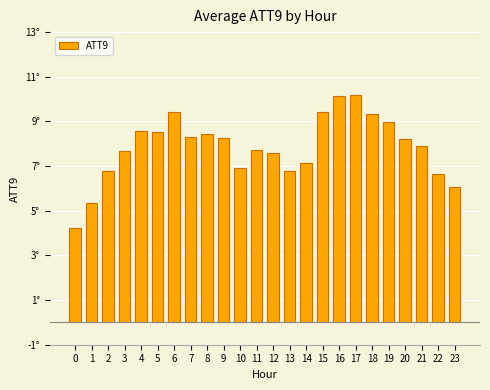

List the labels in order of value, largest first.

17, 16, 15, 6, 18, 19, 4, 5, 8, 7, 9, 20, 21, 11, 3, 12, 14, 10, 13, 2, 22, 23, 1, 0